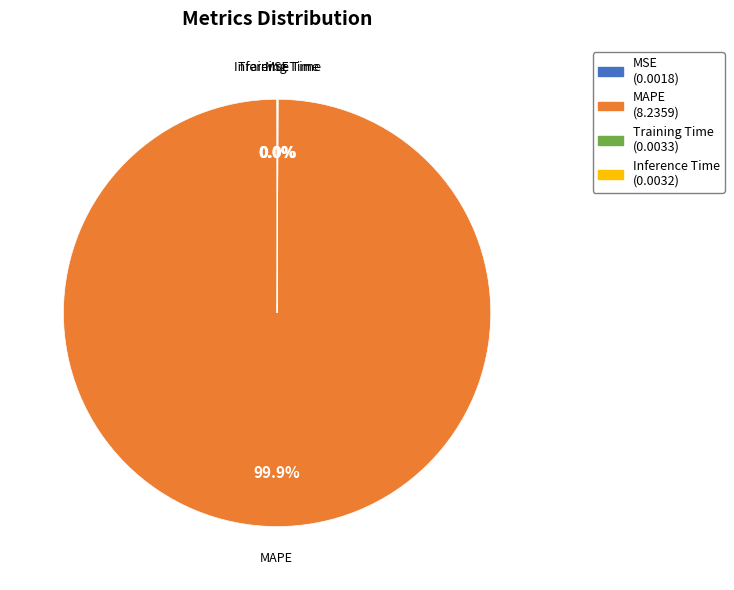

Is there a majority slice in this chart?

Yes